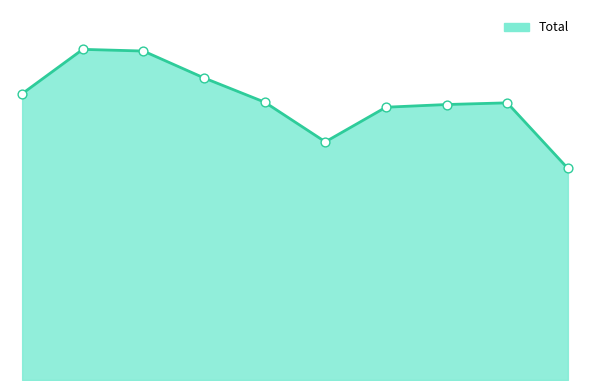

Is this an area chart (filled region under the line)?

Yes